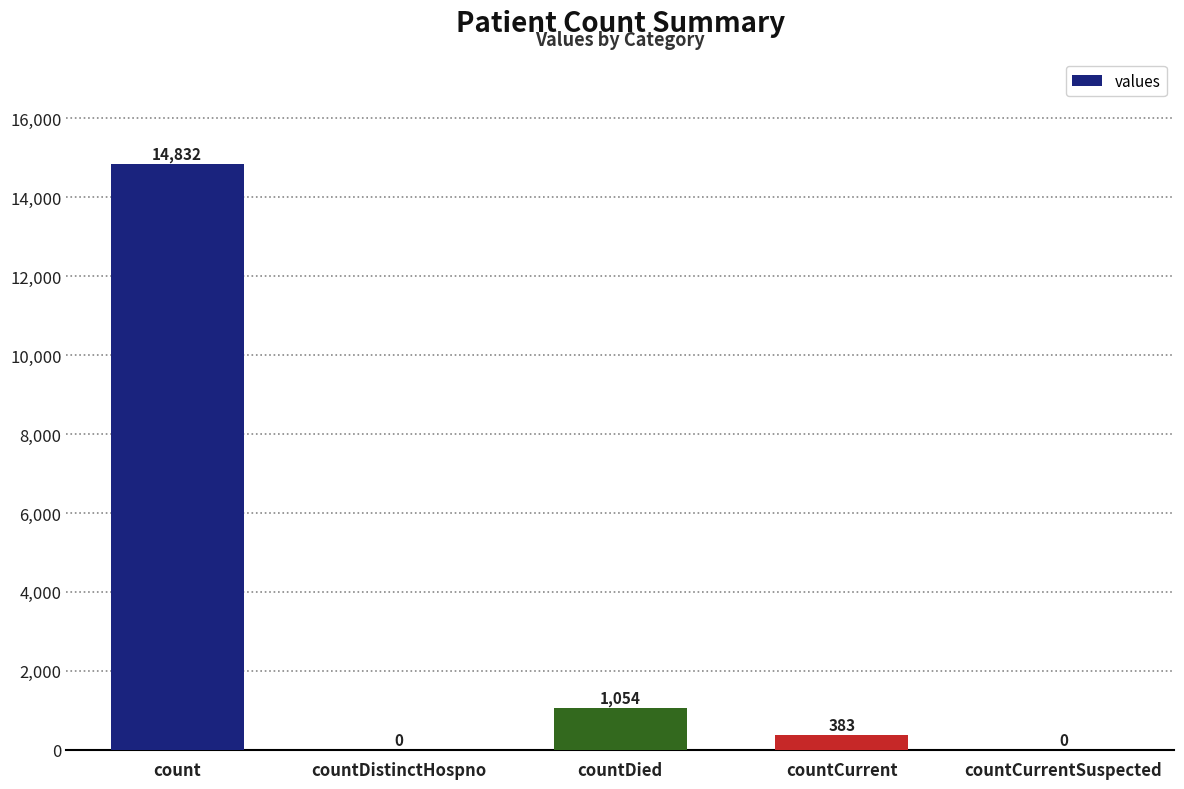

Where is the data nearest to the value 7416?

countDied